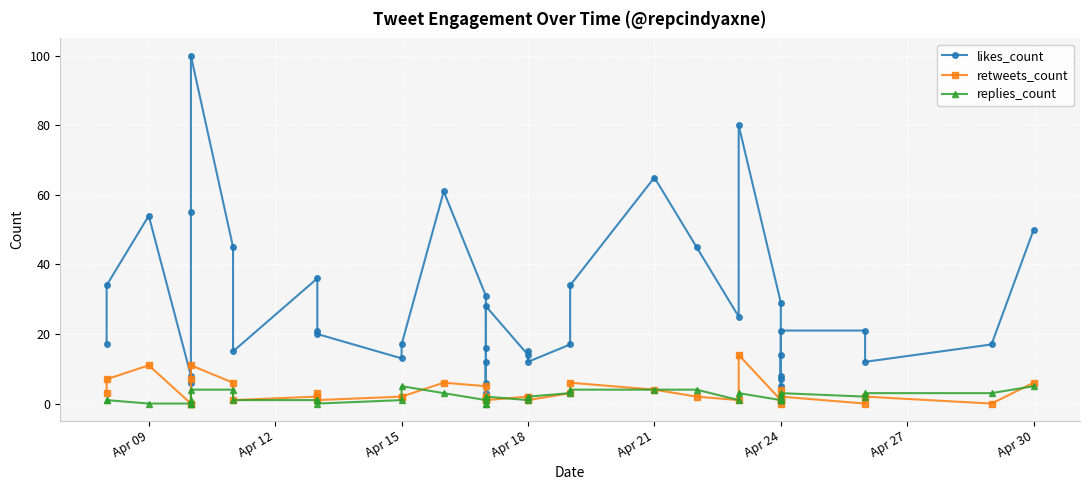

What is the lowest value of the likes_count series?

3